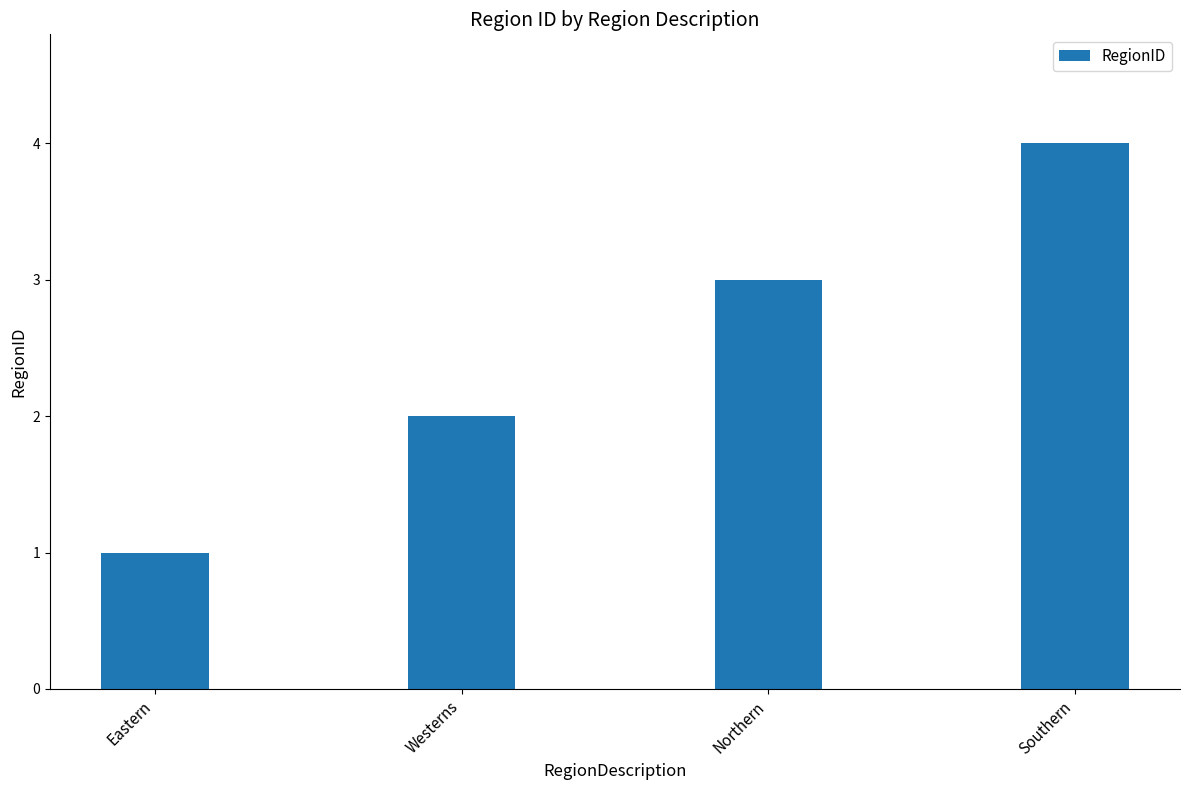

What is the change in value from Eastern to Westerns?

+1